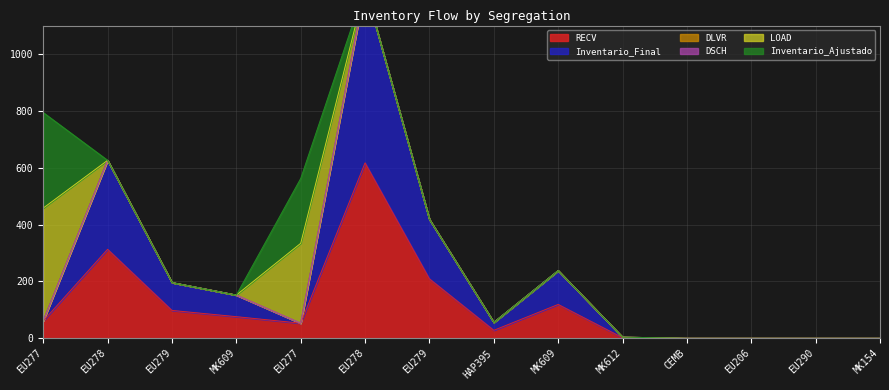

Does the chart display data point markers on the line(s)?

No